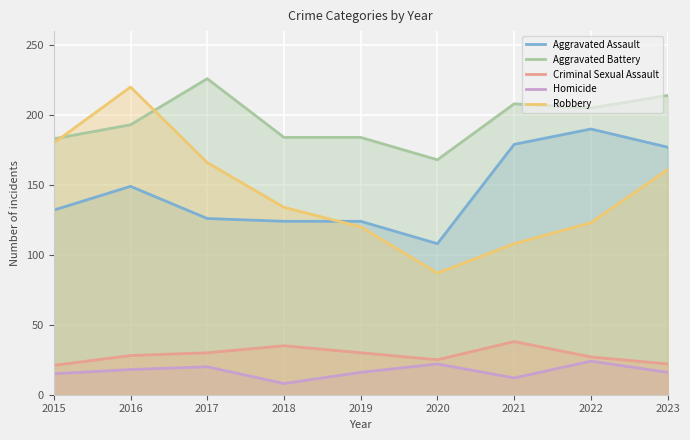

How many values in the Aggravated Assault series exceed 132?

4